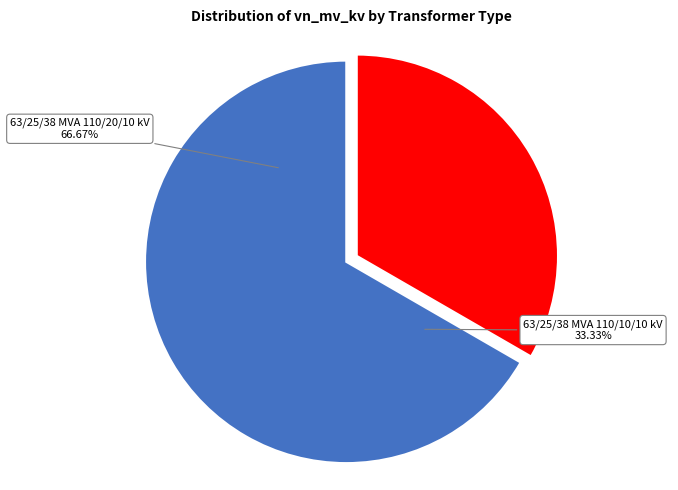

What is the majority slice?

63/25/38 MVA 110/20/10 kV